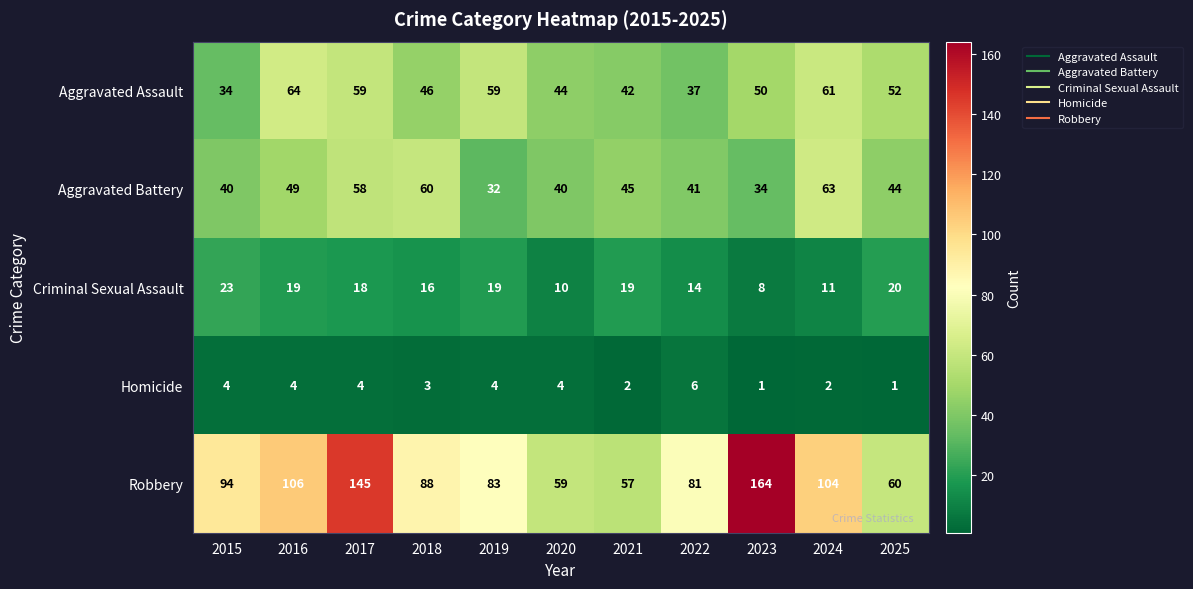

What is the approximate value of Aggravated Assault at 2022, to the nearest 10?

40